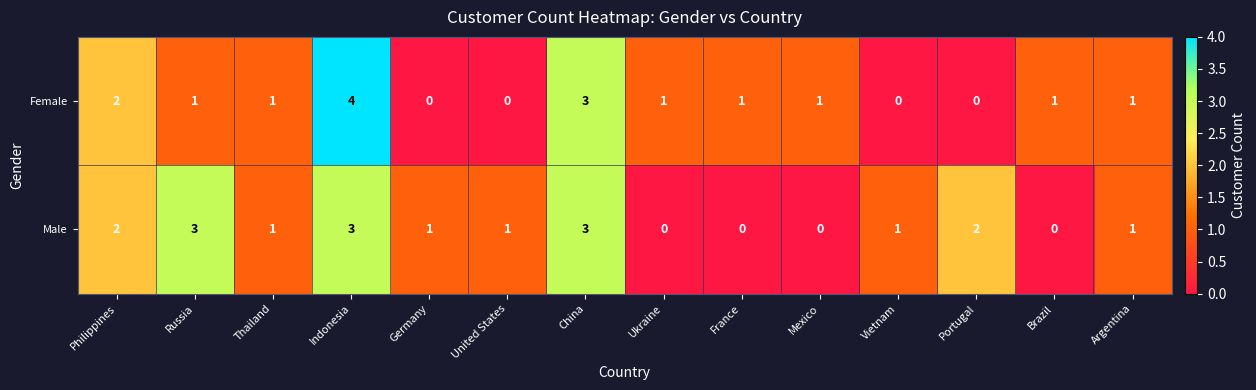

List the series in order of their peak value, lowest first.

Male, Female